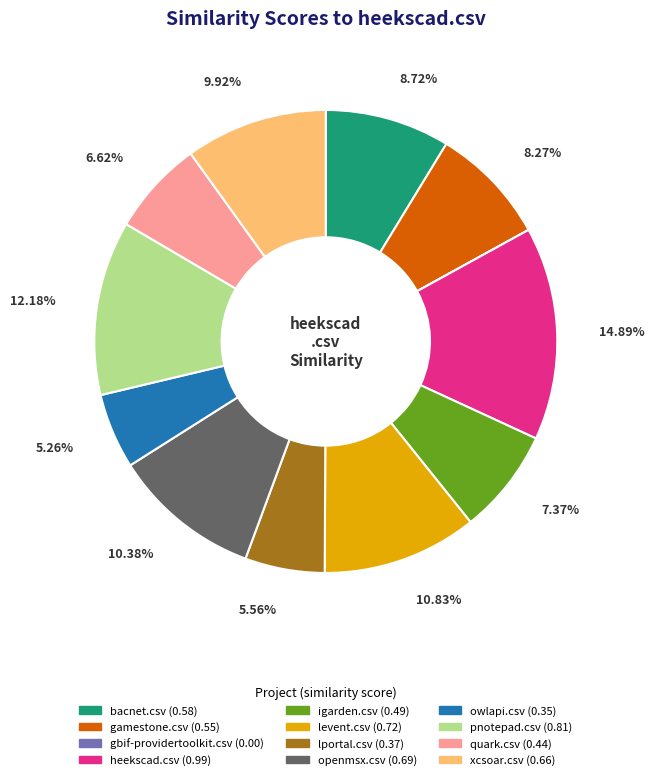

The heekscad.csv slice represents 28% of the pie. True or false?

False